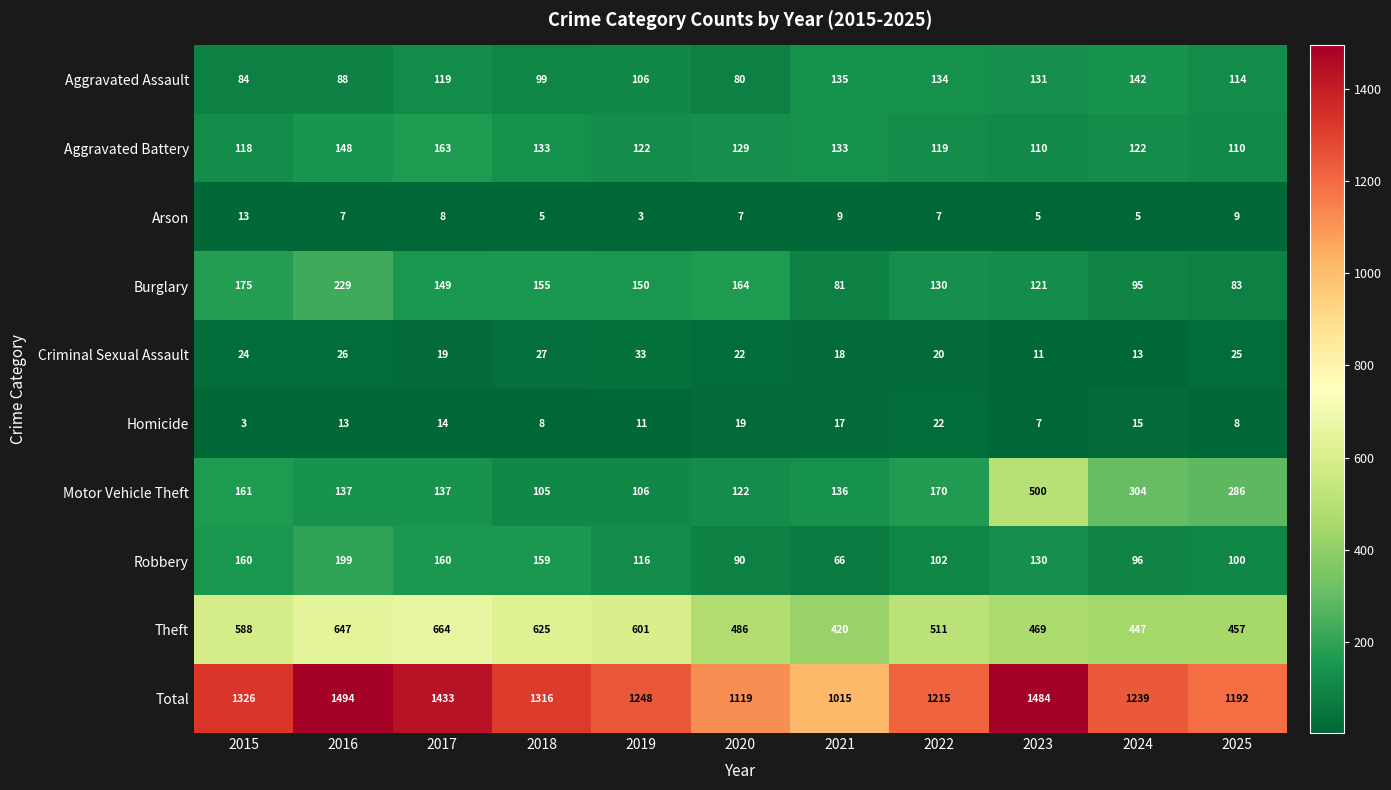

The Burglary series shows 130 at 2022. True or false?

True